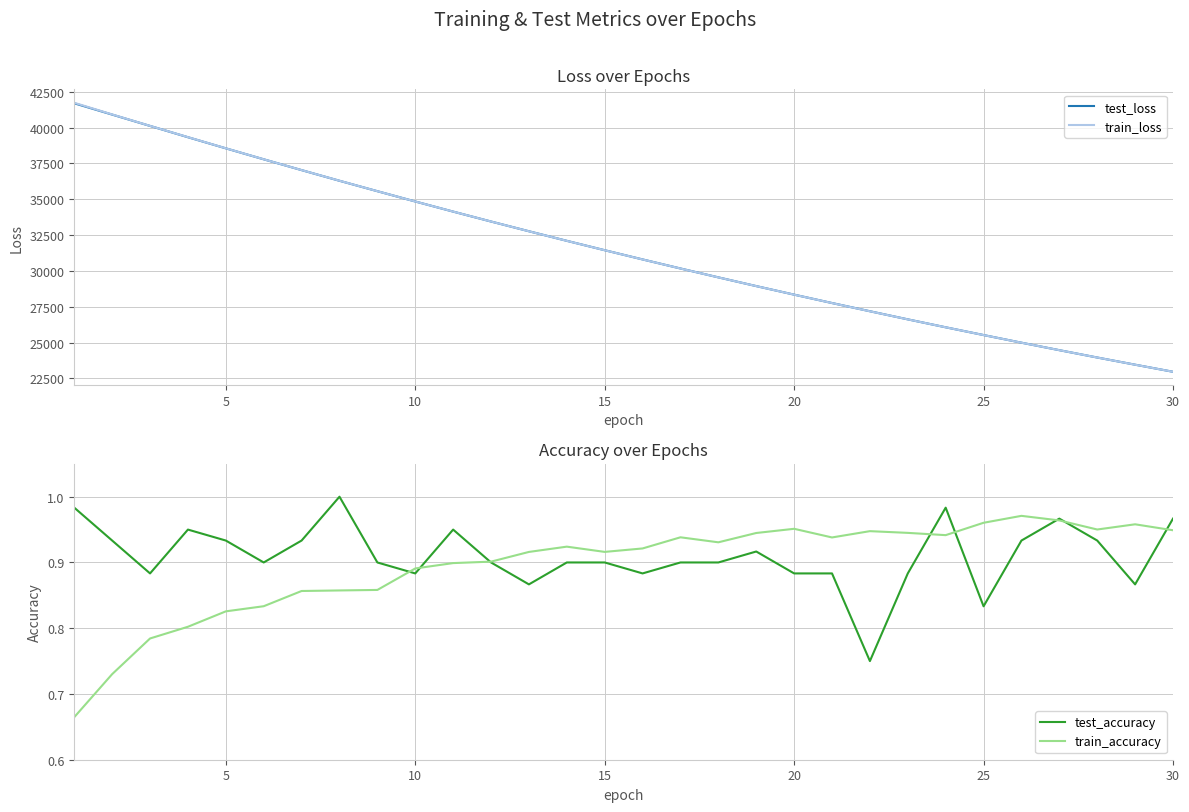

True or false: train_loss has a value of 38566.6 at 30.

False